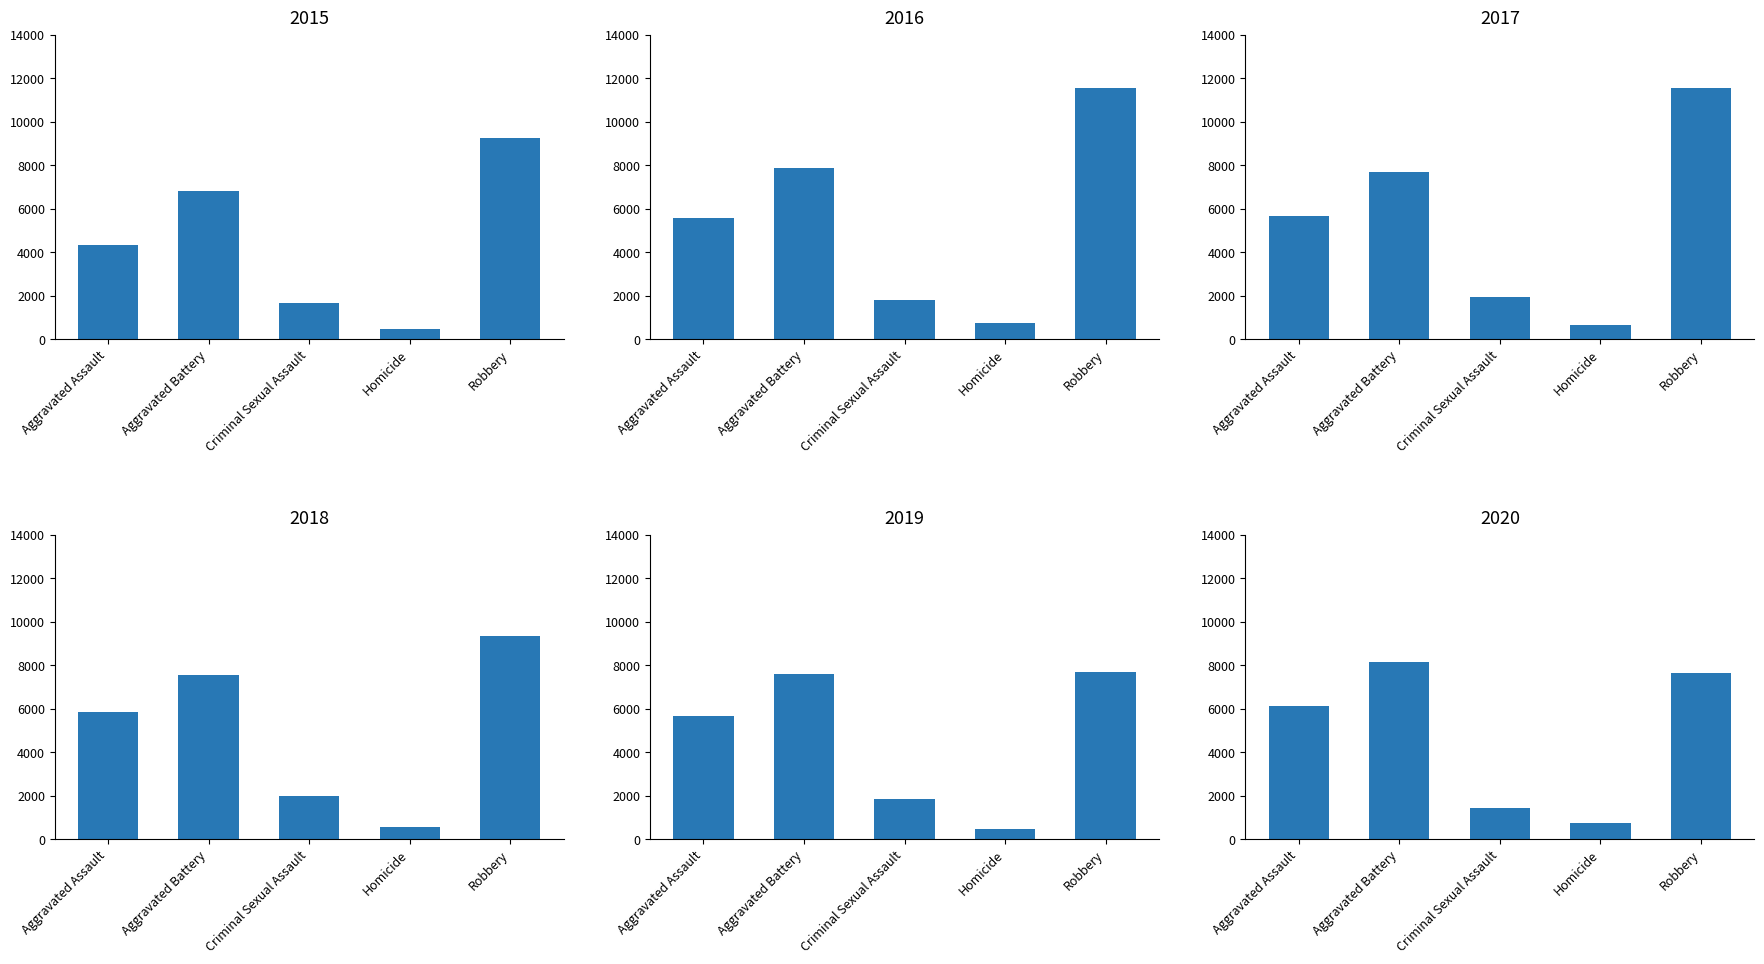

True or false: 2019 has a value of 2612 at Aggravated Assault.

False